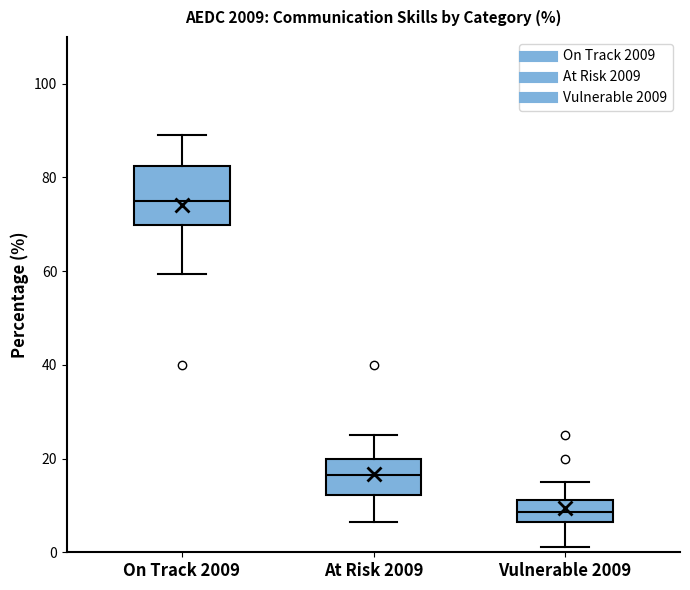

Where is the upper edge of the box for On Track 2009 on the y-axis? The values are not printed on the chart, so give them approximately, as read against the axis.

82